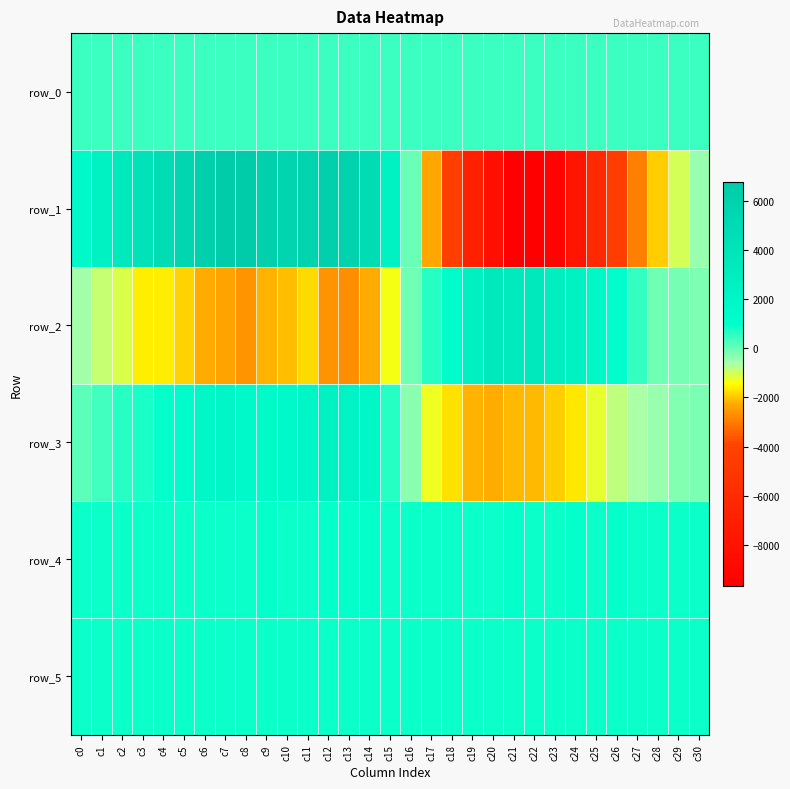

At which label does row_2 reach its minimum?

c13